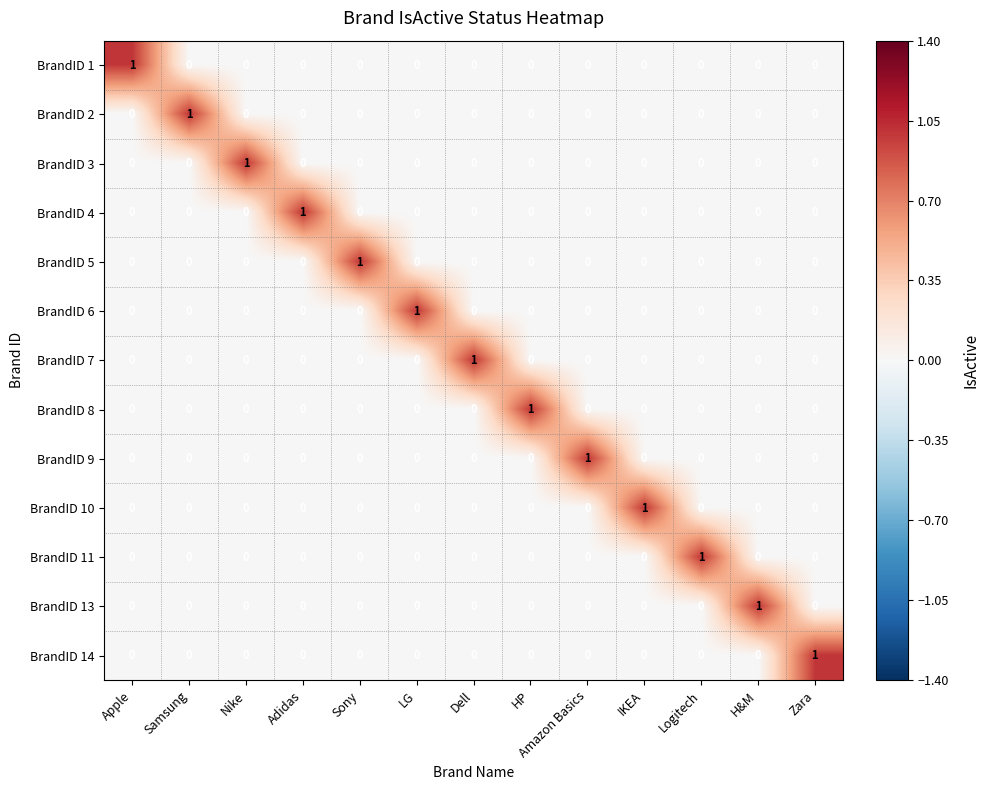

True or false: BrandID 13 has a value of 0 at Zara.

True